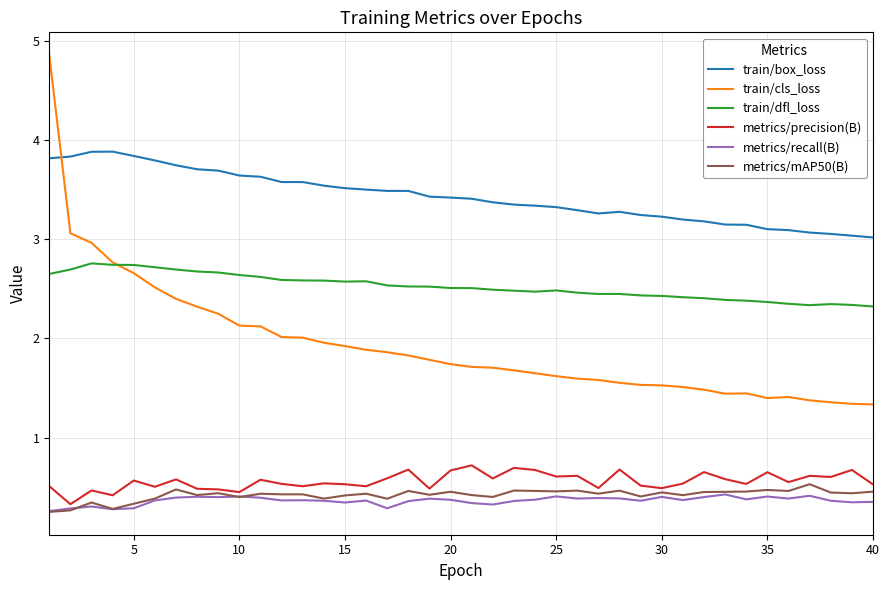

Which series has the largest total across all categories?

train/box_loss